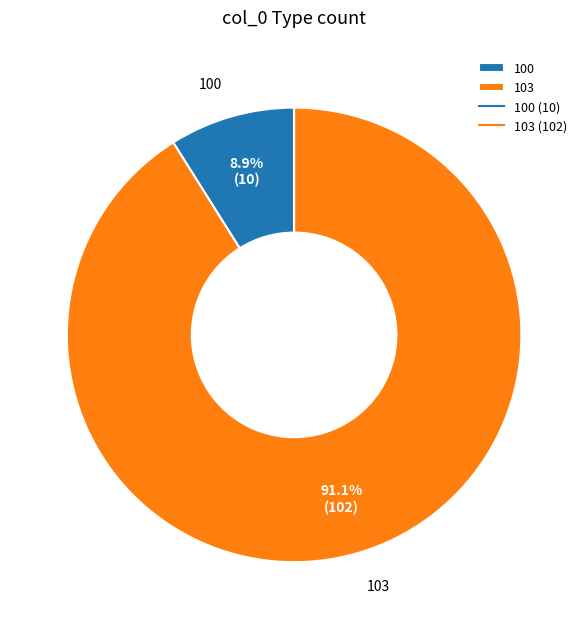

To the nearest percent, what is the combined percentage of 103 and 100?

100%